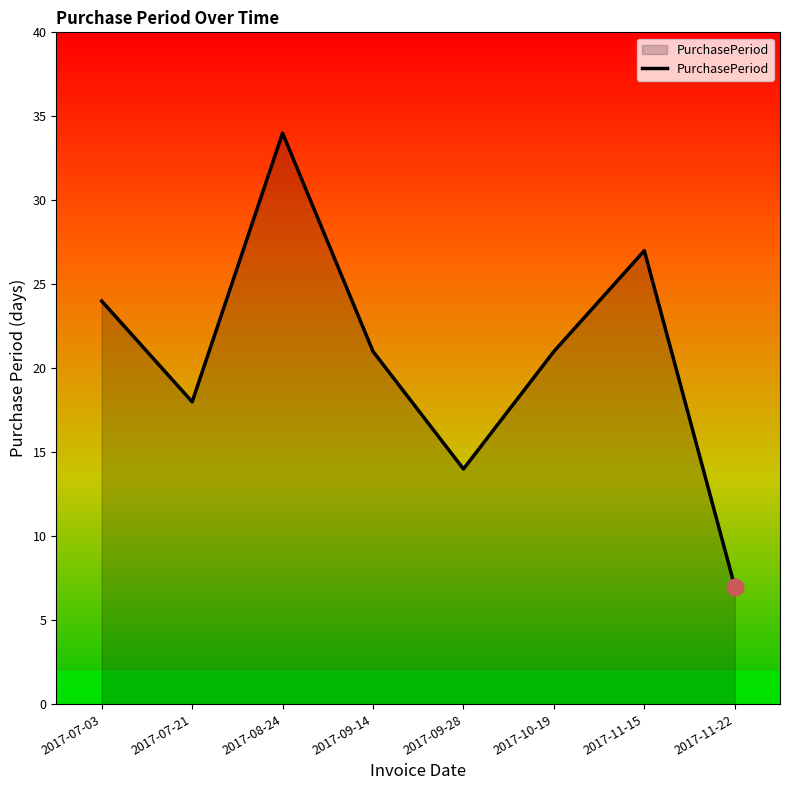

Reading left to right, what are all the values shown in this chart?

2017-07-03=24	2017-07-21=18	2017-08-24=34	2017-09-14=21	2017-09-28=14	2017-10-19=21	2017-11-15=27	2017-11-22=7